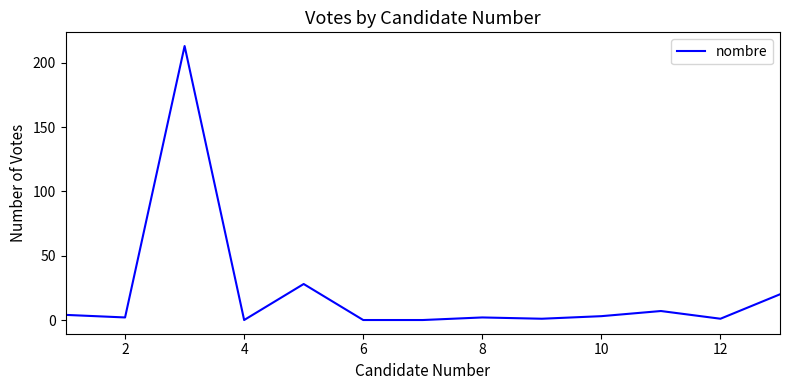

How many categories are shown in the chart?

13